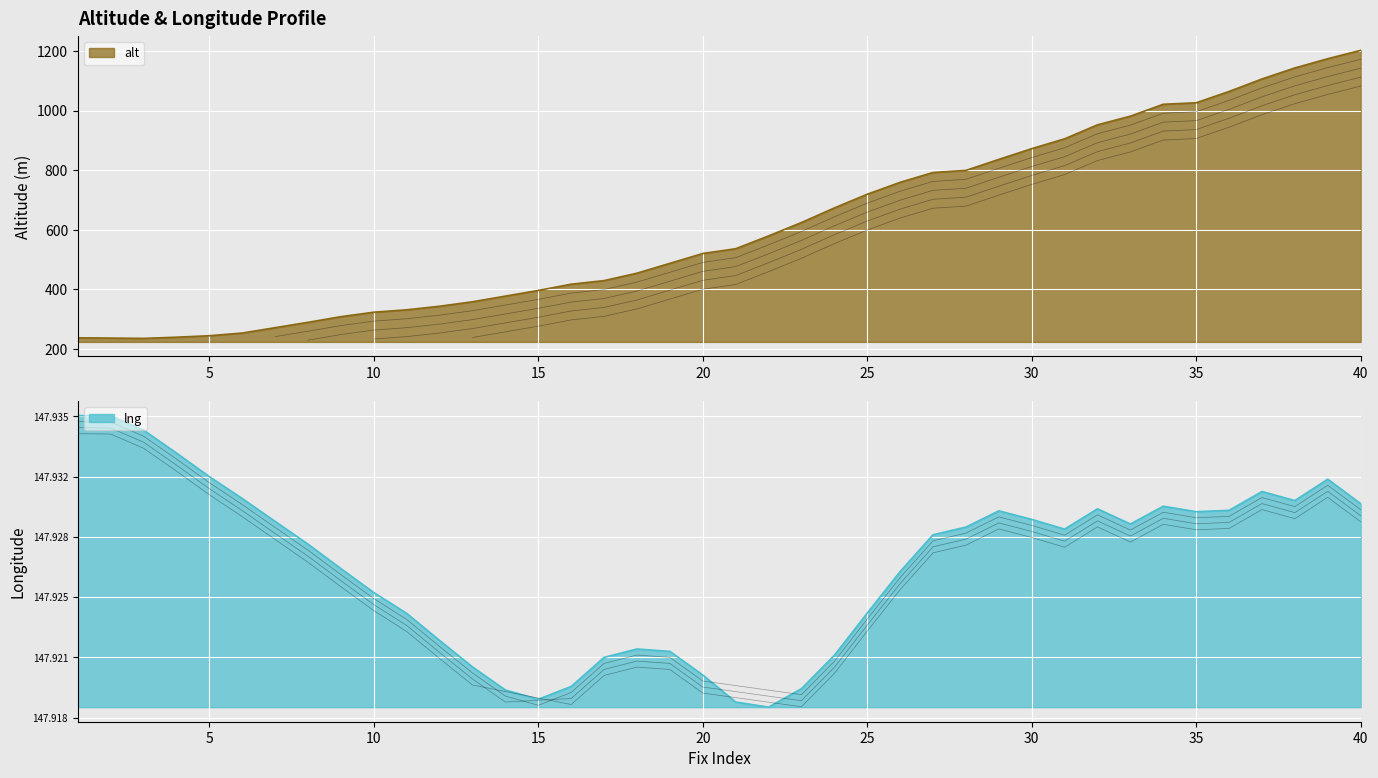

What is the highest value of the alt series?

1202